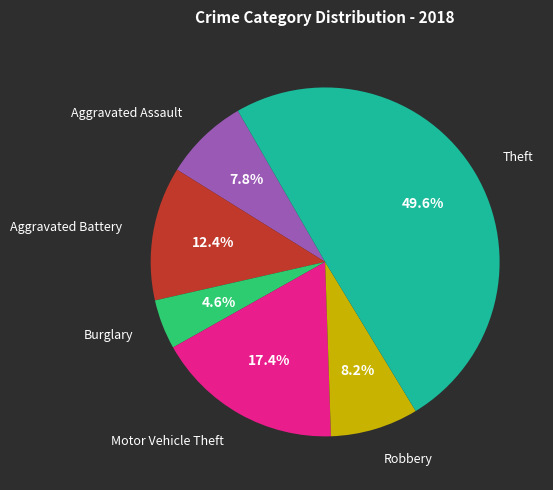

To the nearest percent, what is the difference between the largest and smallest slice percentages?

45%